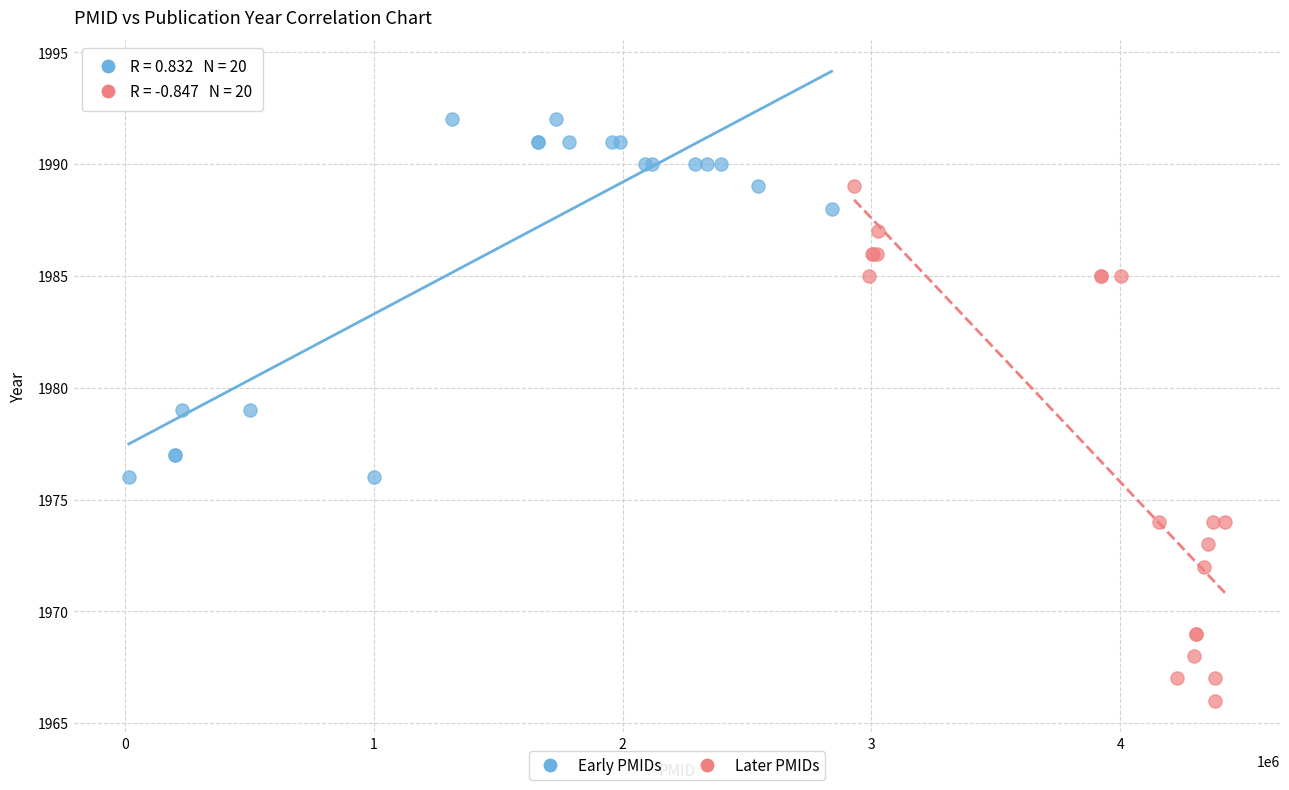

Which series reaches the maximum Y coordinate?

Early PMIDs